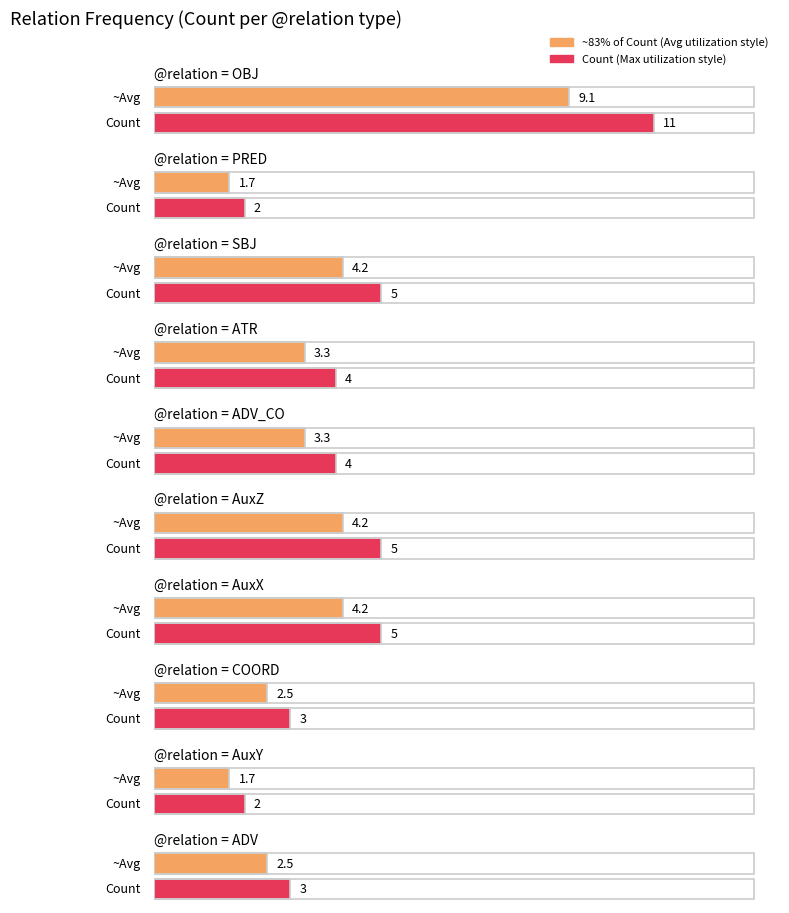

Where does the data first go above 4?

OBJ